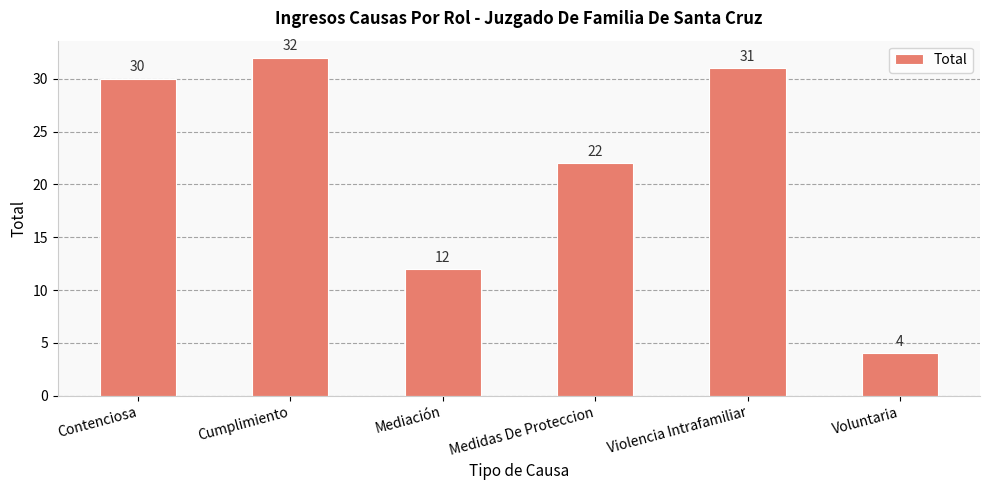

Reading left to right, transcribe all the data shown in this chart.

Contenciosa=30	Cumplimiento=32	Mediación=12	Medidas De Proteccion=22	Violencia Intrafamiliar=31	Voluntaria=4